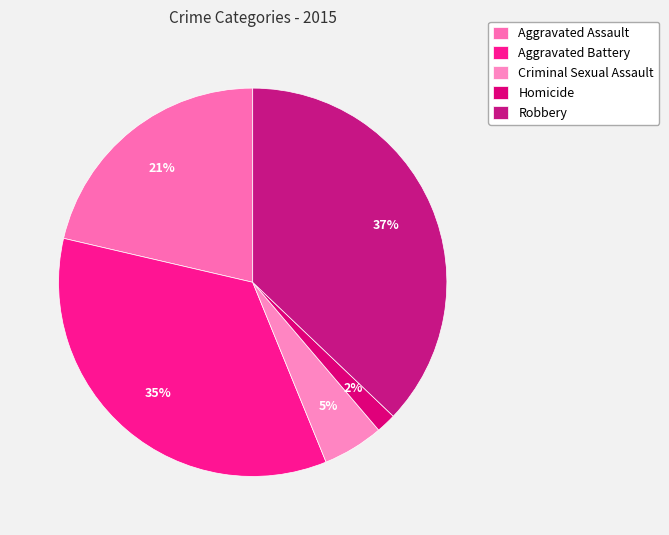

What is the total percentage of Criminal Sexual Assault and Robbery?

42.2%